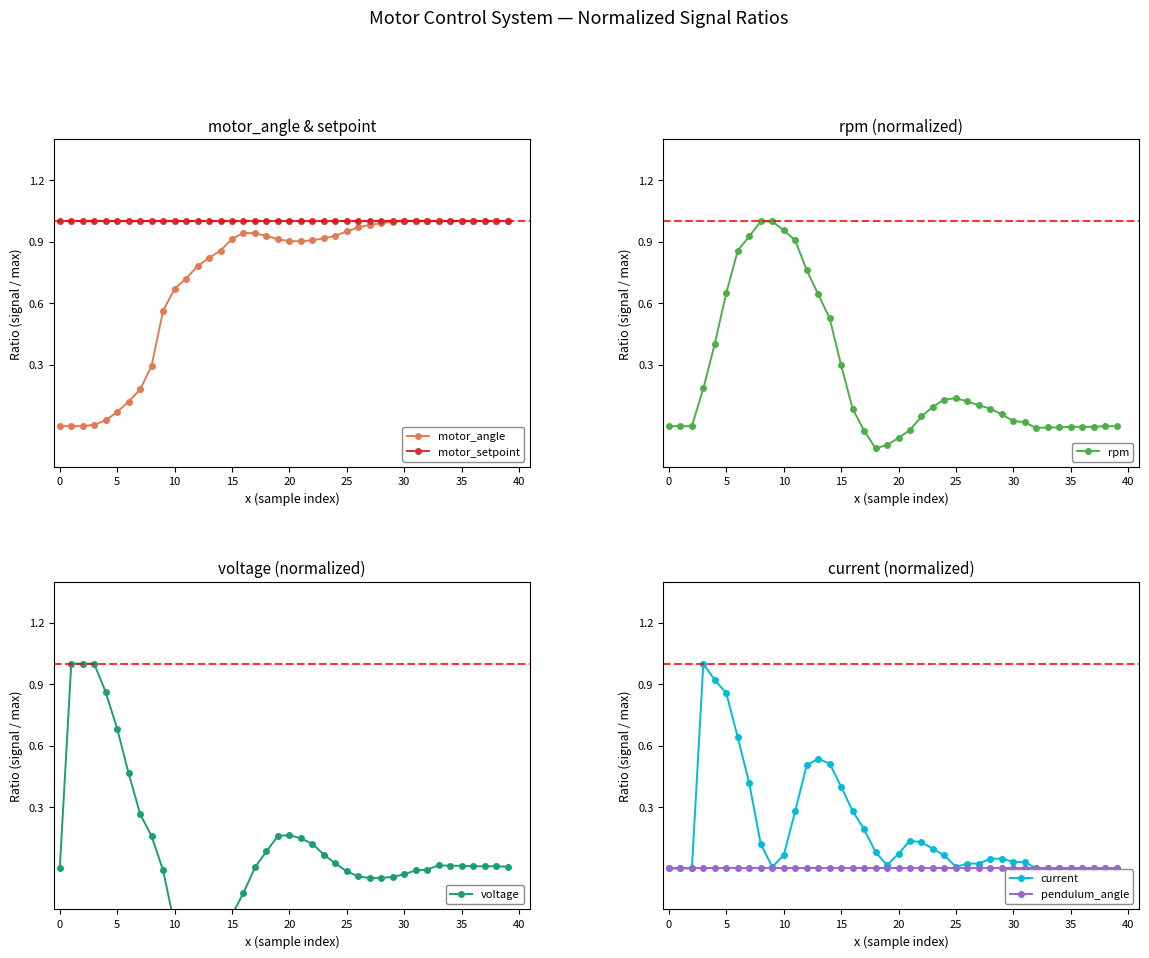

Is it true that pendulum_angle equals 0.0 at 15?

True